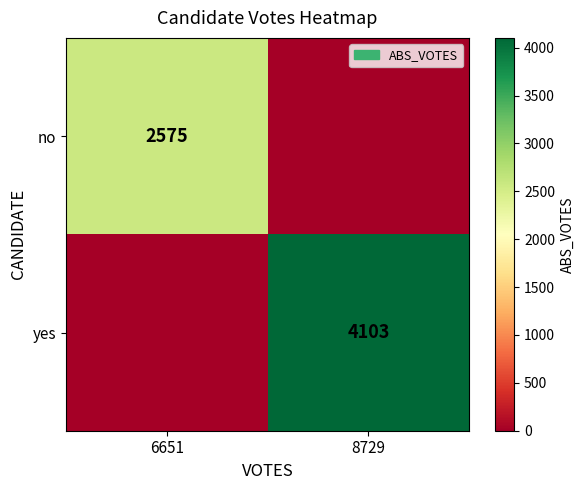

Is it true that yes equals 6461 at 8729?

False